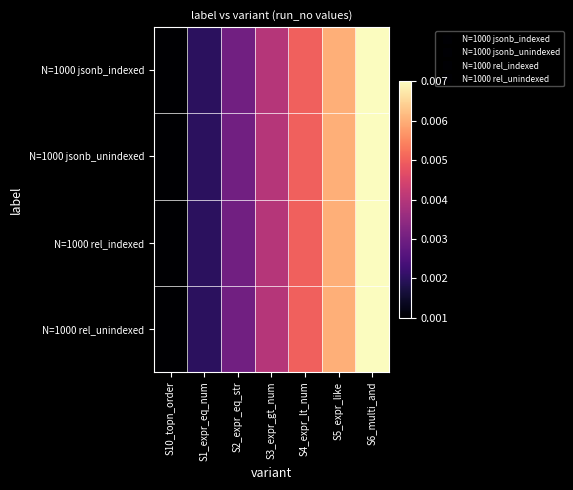

Rank the series by their maximum value, from highest to lowest.

N=1000 jsonb_indexed, N=1000 jsonb_unindexed, N=1000 rel_indexed, N=1000 rel_unindexed